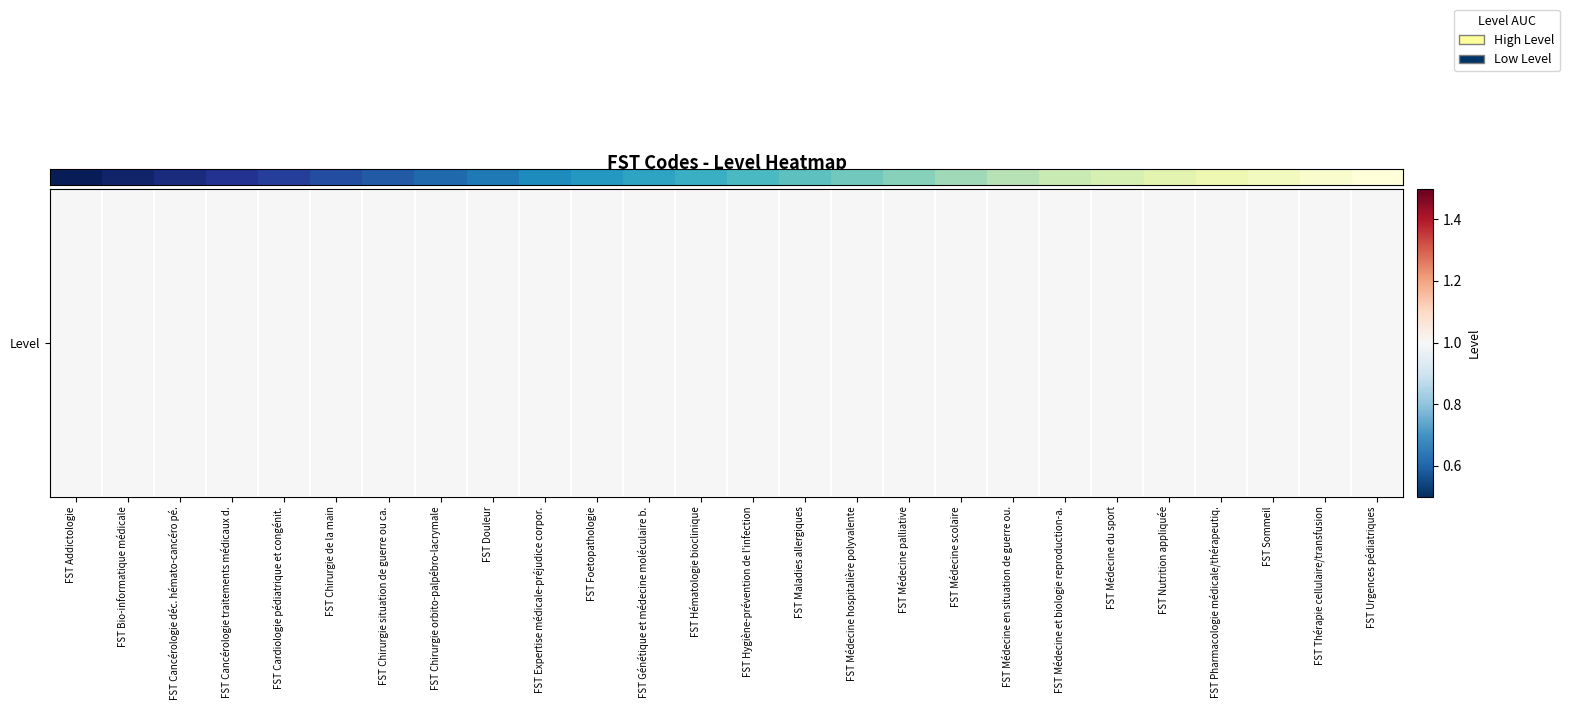

Which has a higher value, FST Chirurgie de la main or FST Médecine hospitalière polyvalente?

FST Médecine hospitalière polyvalente